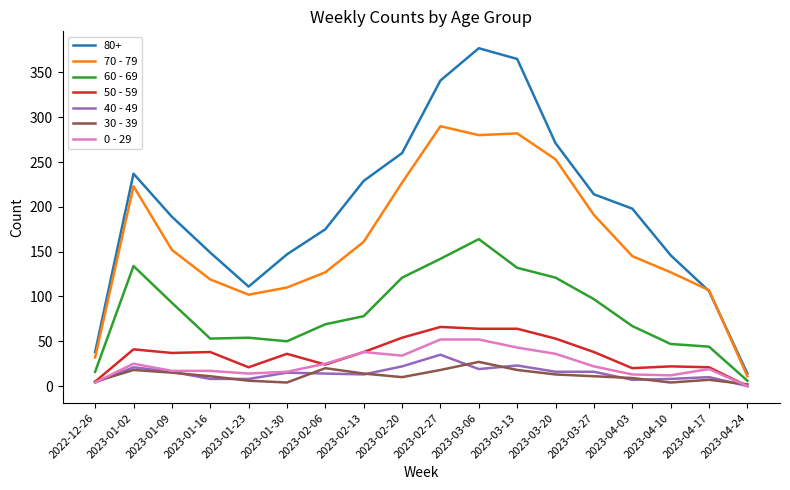

Which category has the highest value across all series?

2023-03-06